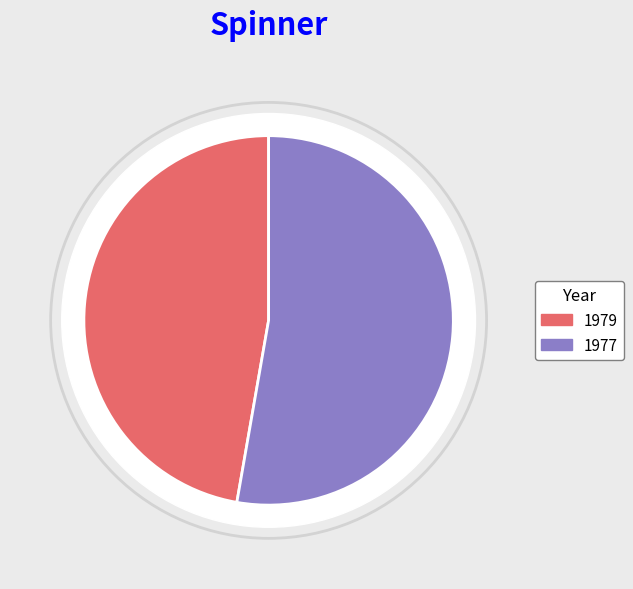

To the nearest percent, what is the difference between the 1979 and 1977 slice percentages?

6%